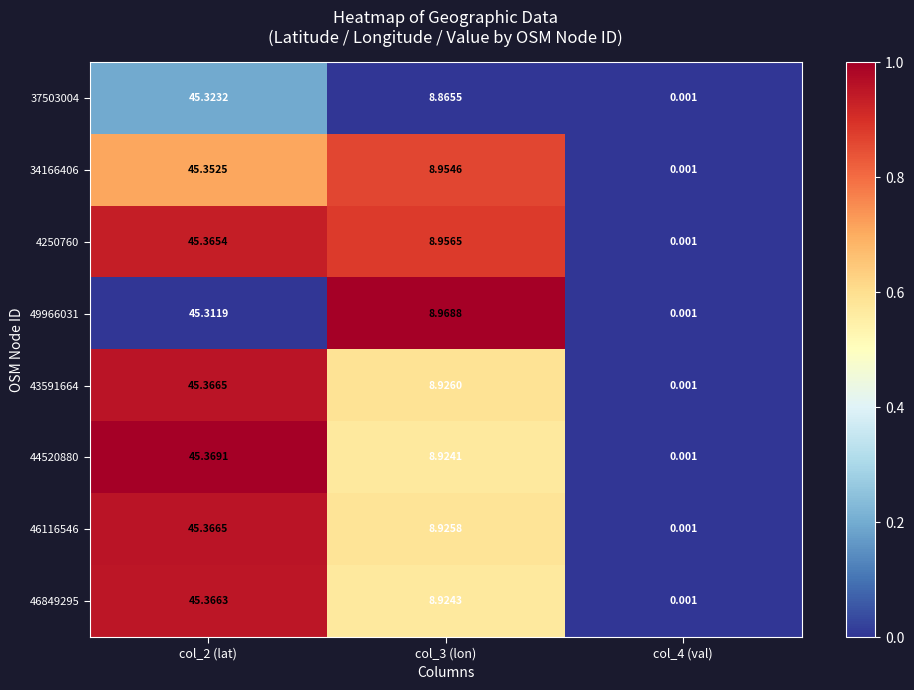

How many values in the 34166406 series are below 8?

1